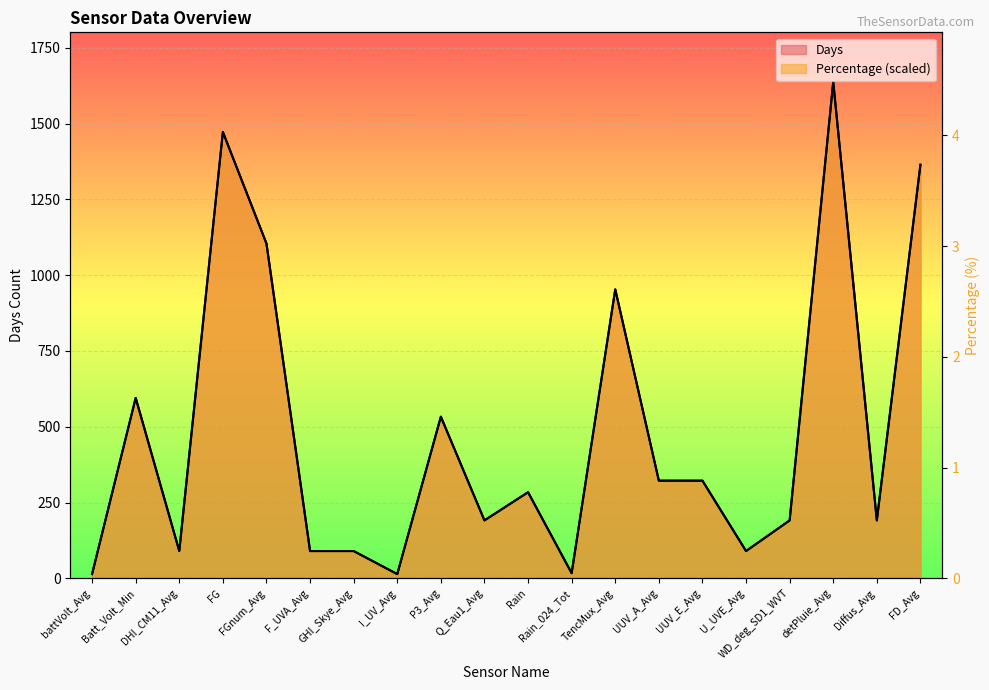

What is the difference between the maximum and second lowest values in the Days series?

1623.0